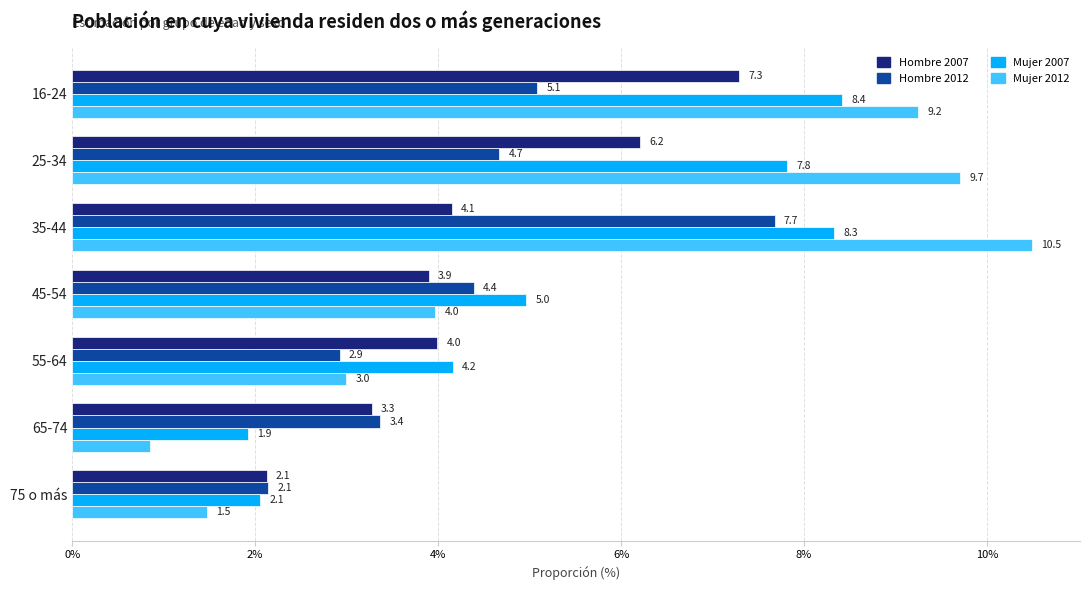

How many data points in Hombre 2012 are above 4?

4